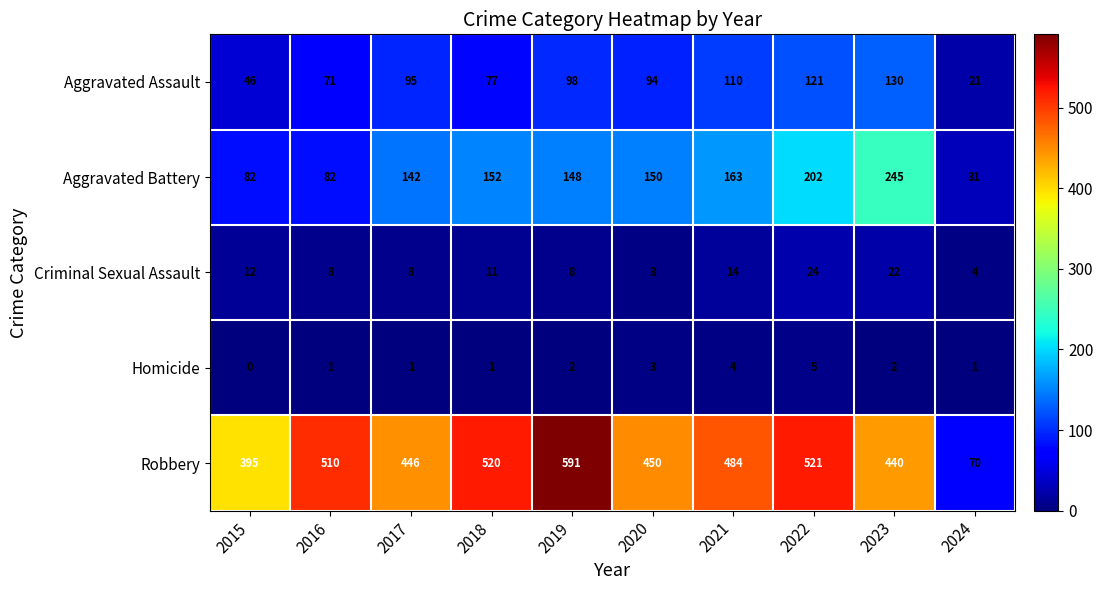

At which label is Criminal Sexual Assault closest to 13?

2015